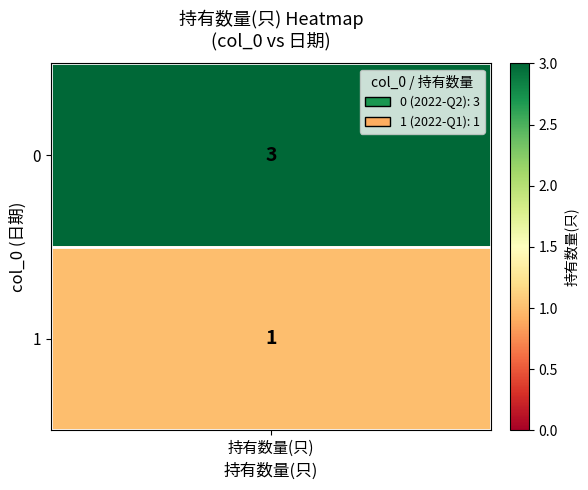

What is the greatest value displayed?

3.0